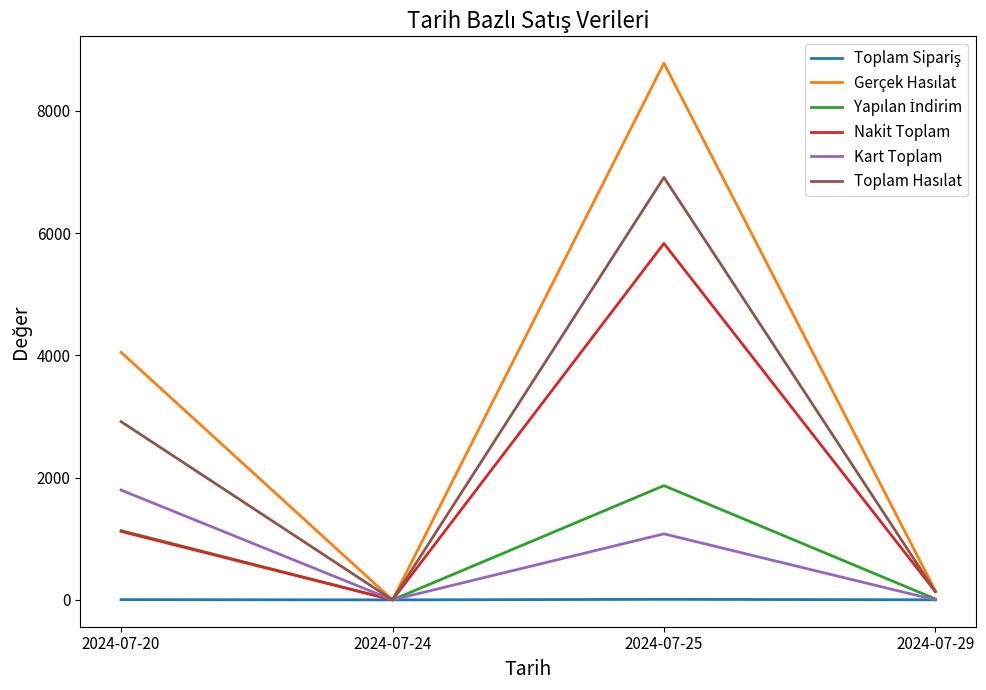

At which category is the sum across all series the highest?

2024-07-25